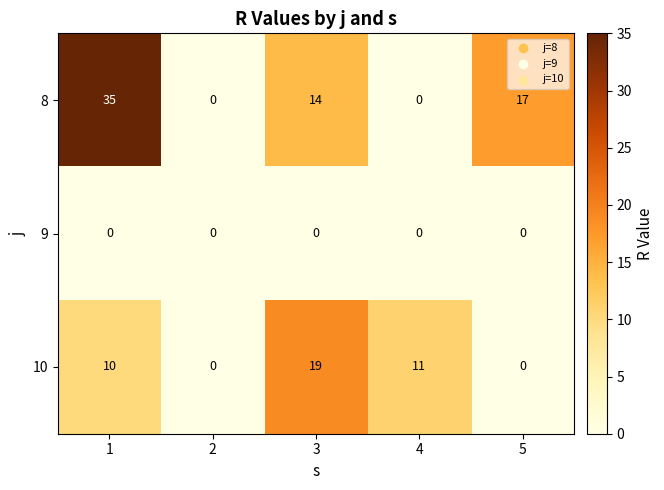

Which series has the largest range (max minus min)?

8